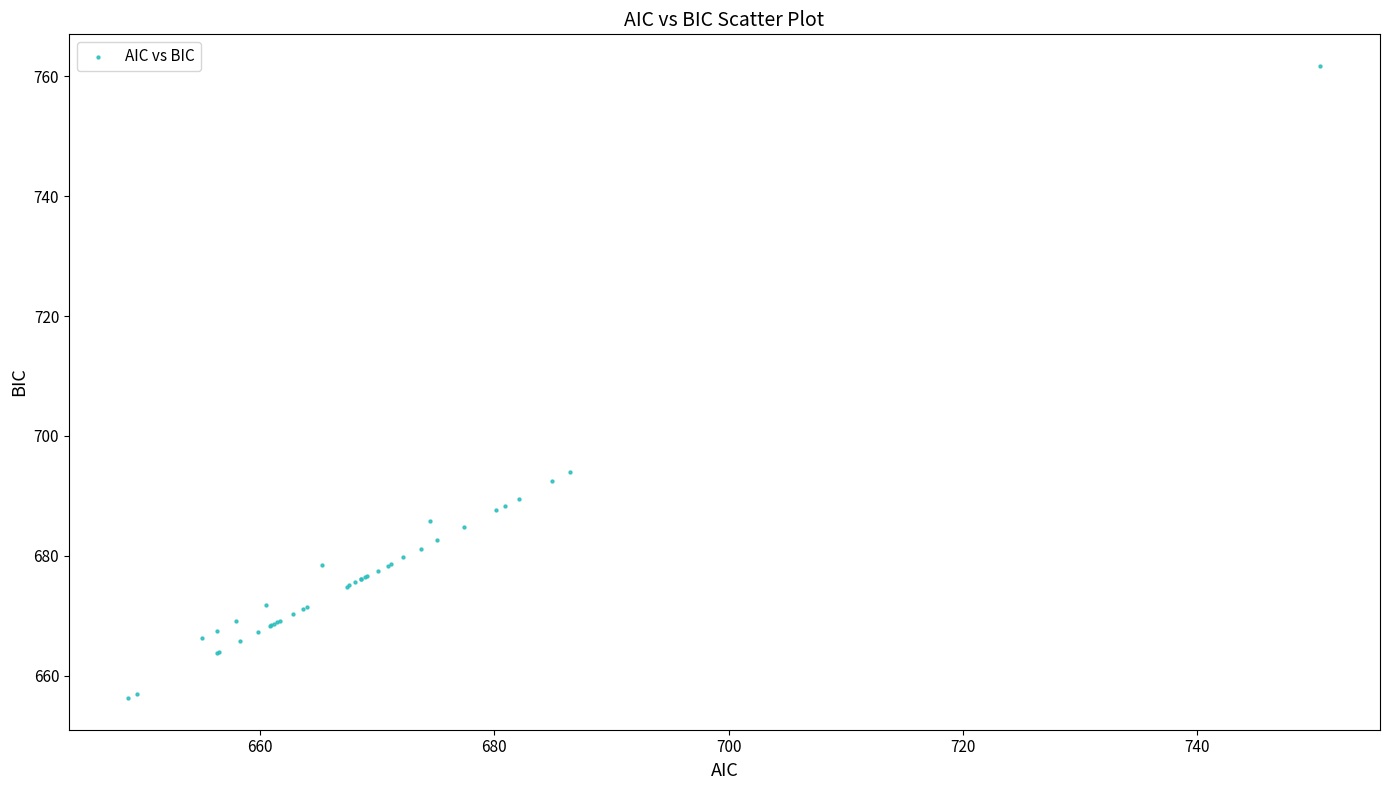

What Y value in the scatter plot is closest to 709?

693.9